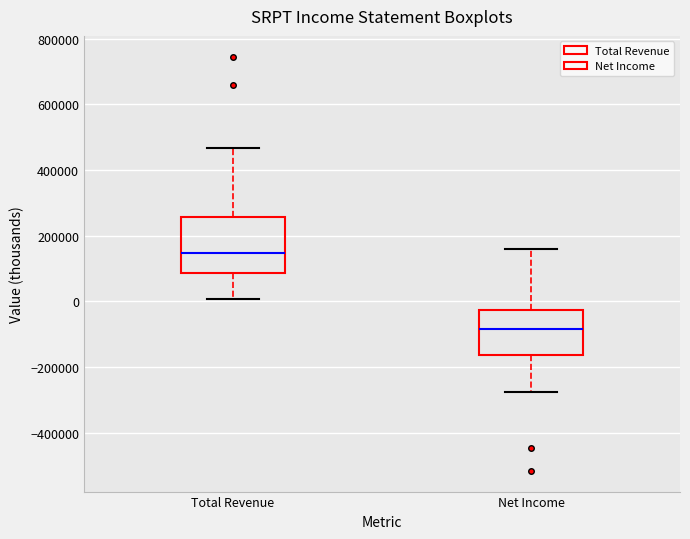

Which box is the tallest, from its lower edge to its upper edge?

Total Revenue